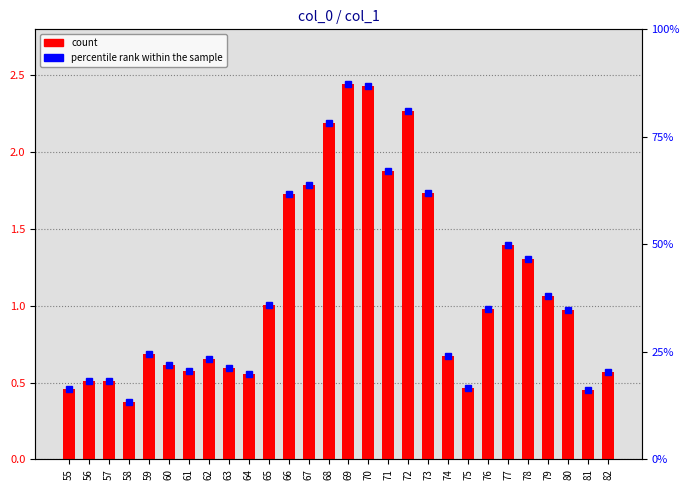

Approximately how many times larger is the value at 81 compared to 66?

0.3